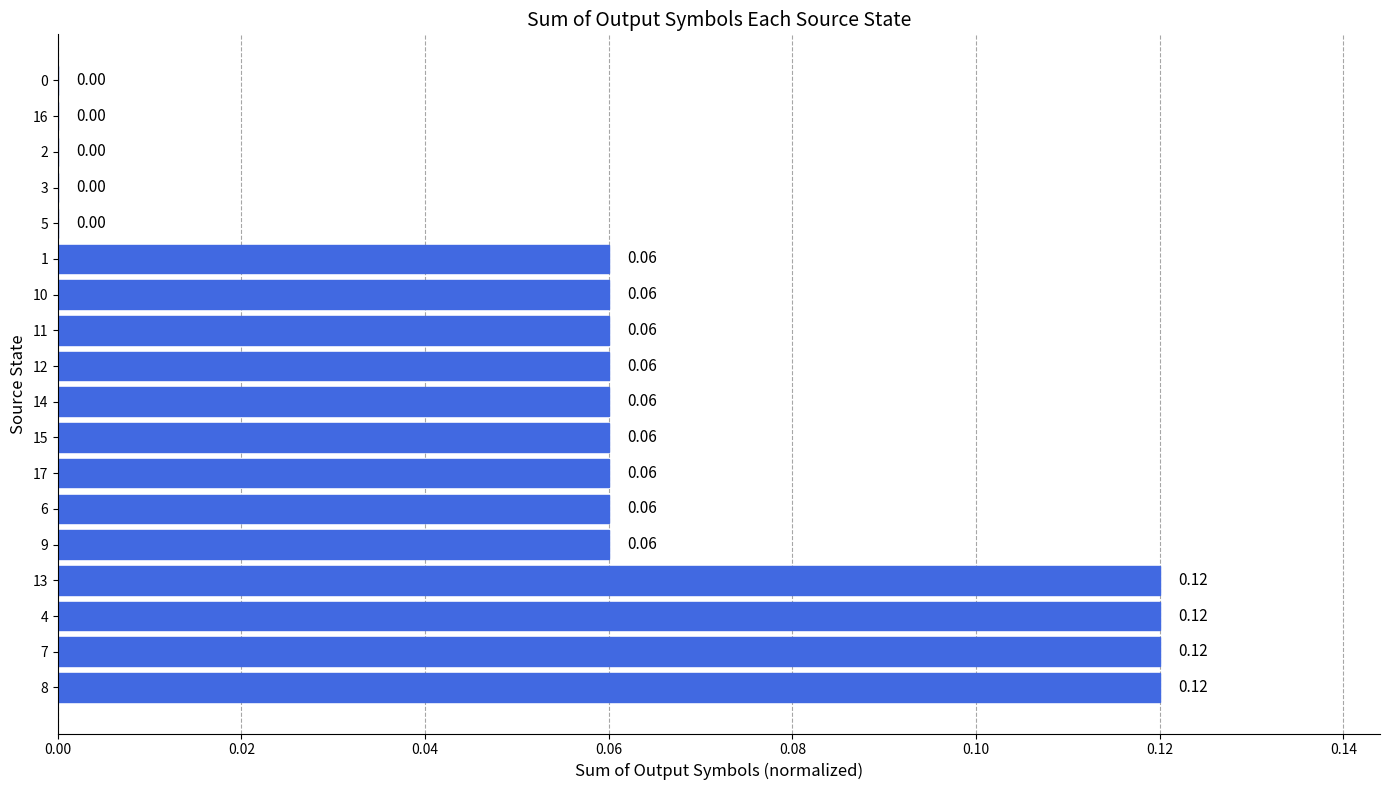

What is the sum of all values?

1.0